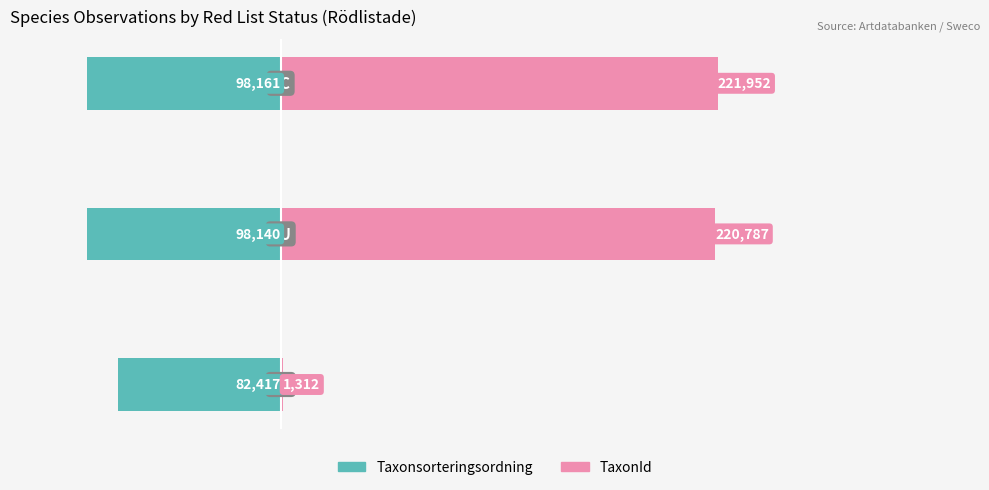

List the series in order of their overall mean, highest first.

TaxonId, Taxonsorteringsordning